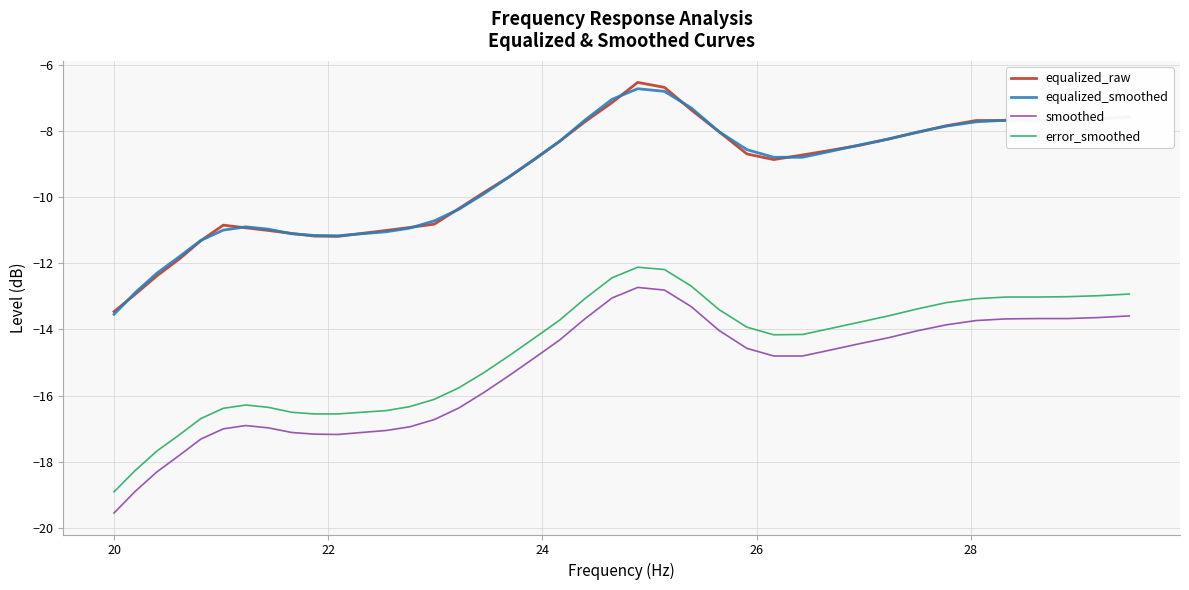

What is the minimum value for equalized_raw?

-13.5